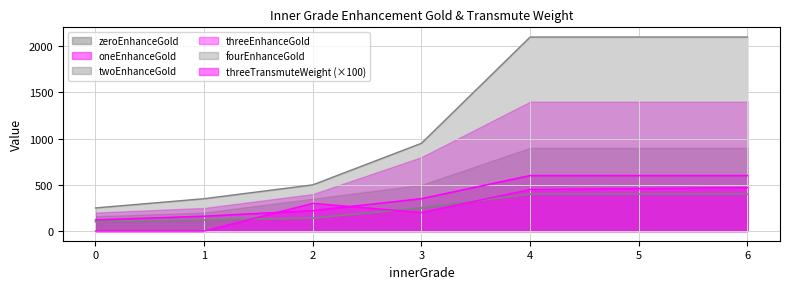

True or false: threeEnhanceGold and fourEnhanceGold intersect in this chart.

False